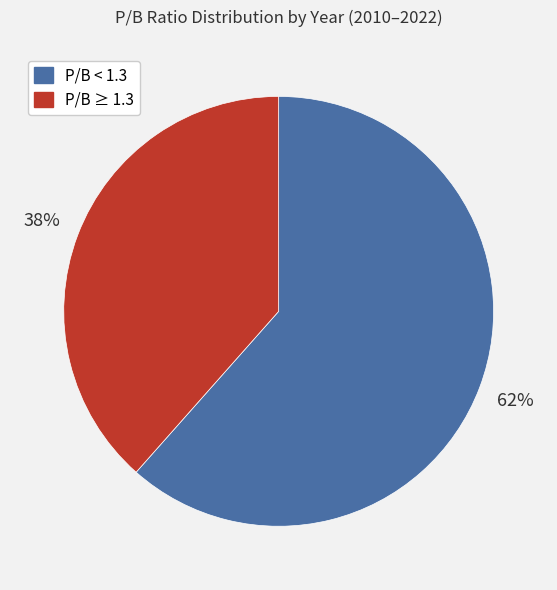

Is there a majority slice in this chart?

Yes